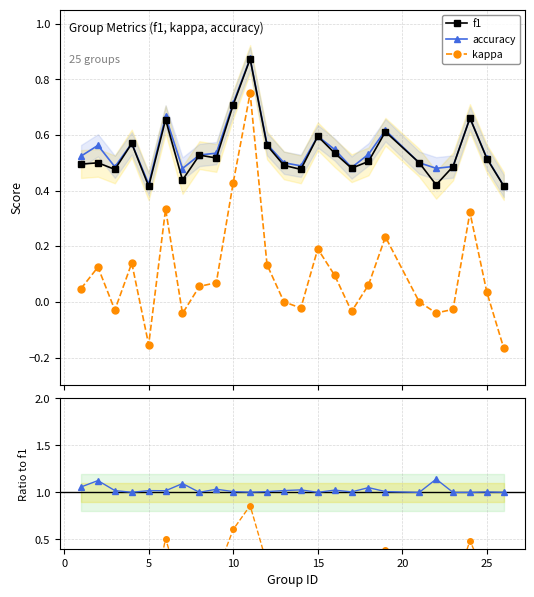

True or false: f1 has more than 1 points higher than both neighbors.

True